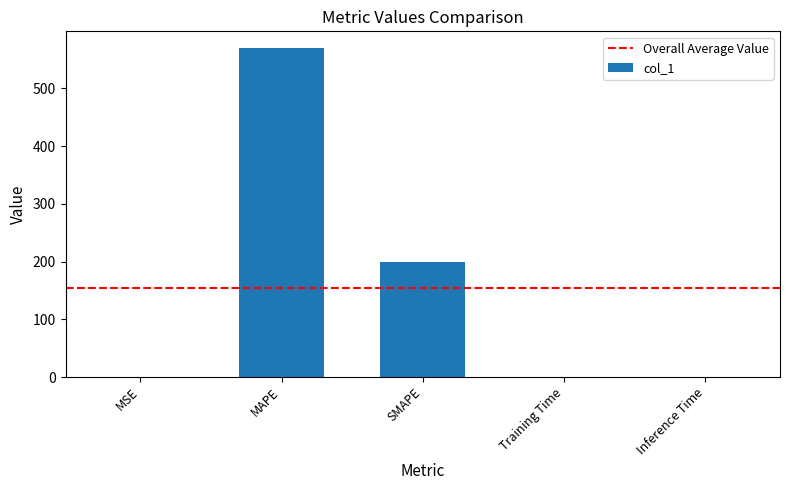

The value at SMAPE is 128.6. True or false?

False